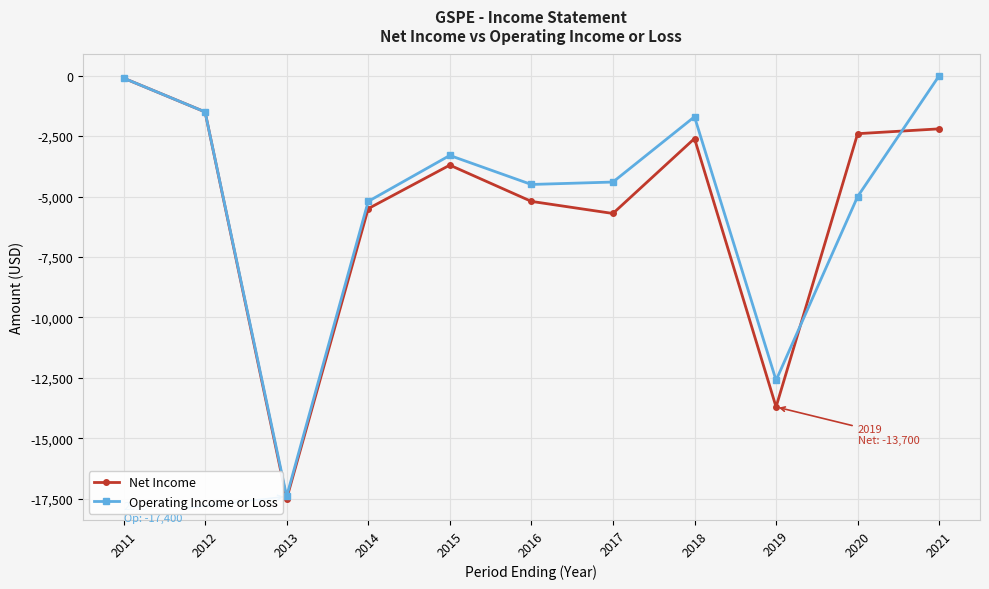

List the labels in order of Net Income value, smallest first.

2013, 2019, 2017, 2014, 2016, 2015, 2018, 2020, 2021, 2012, 2011